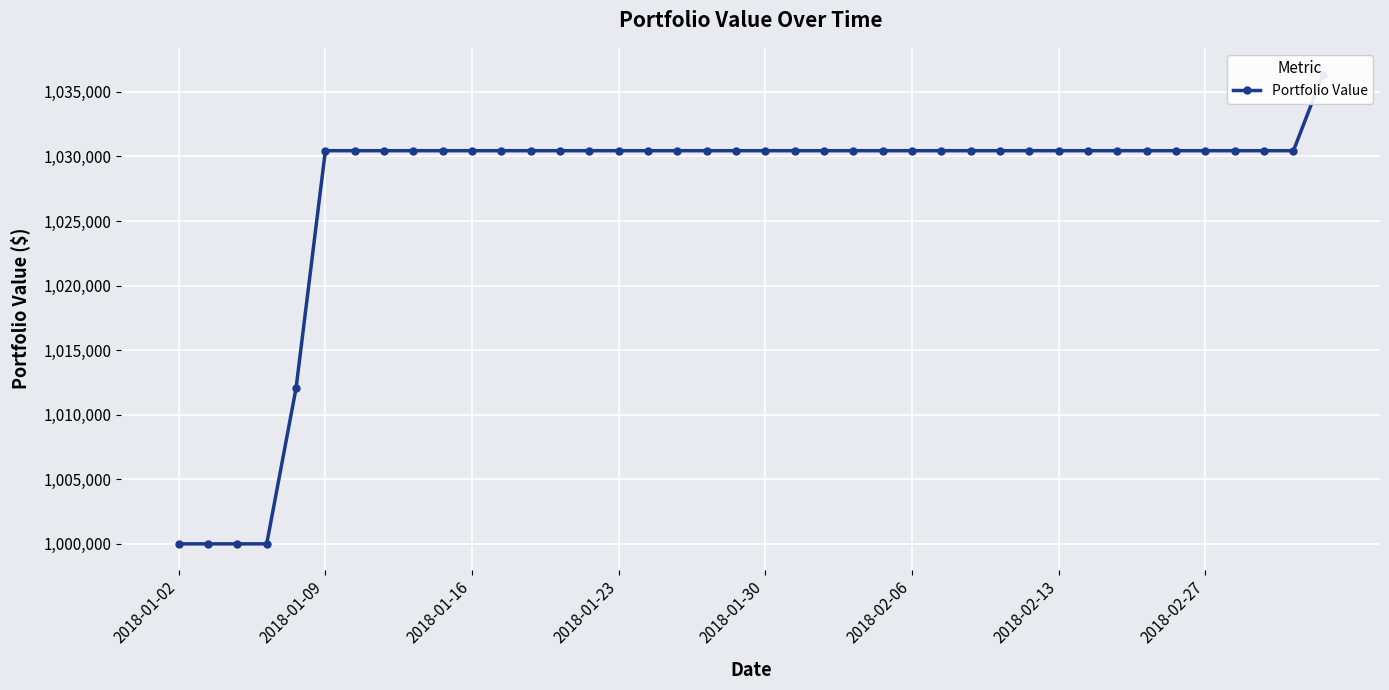

Read the value at 21.

1030443.6